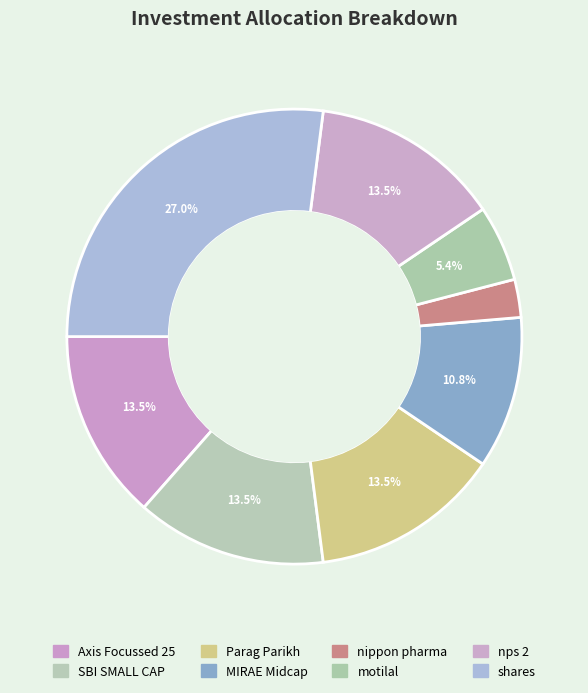

Is it true that nps 2 is 26% of the pie?

False